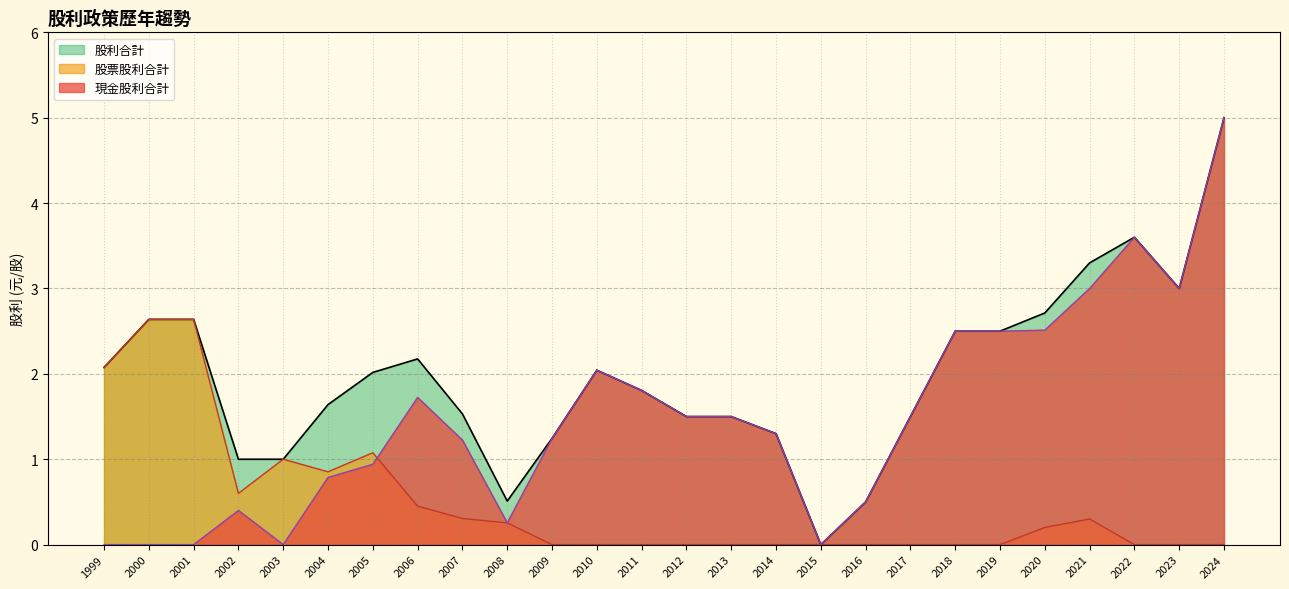

What is the spread (max minus min) of values at 2004?

0.9